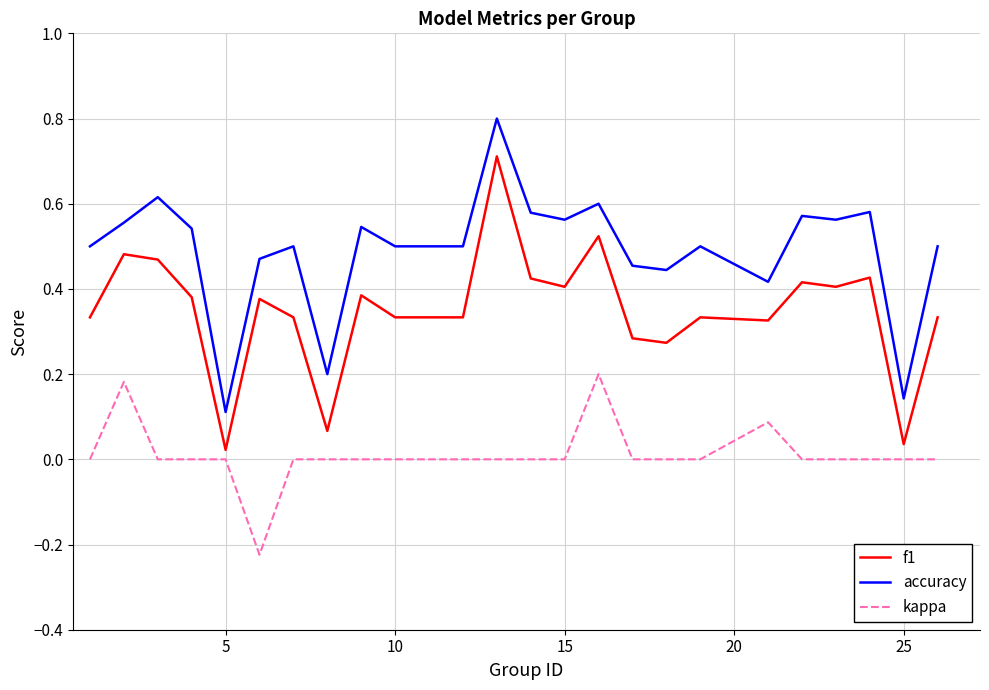

True or false: accuracy and f1 intersect in this chart.

False